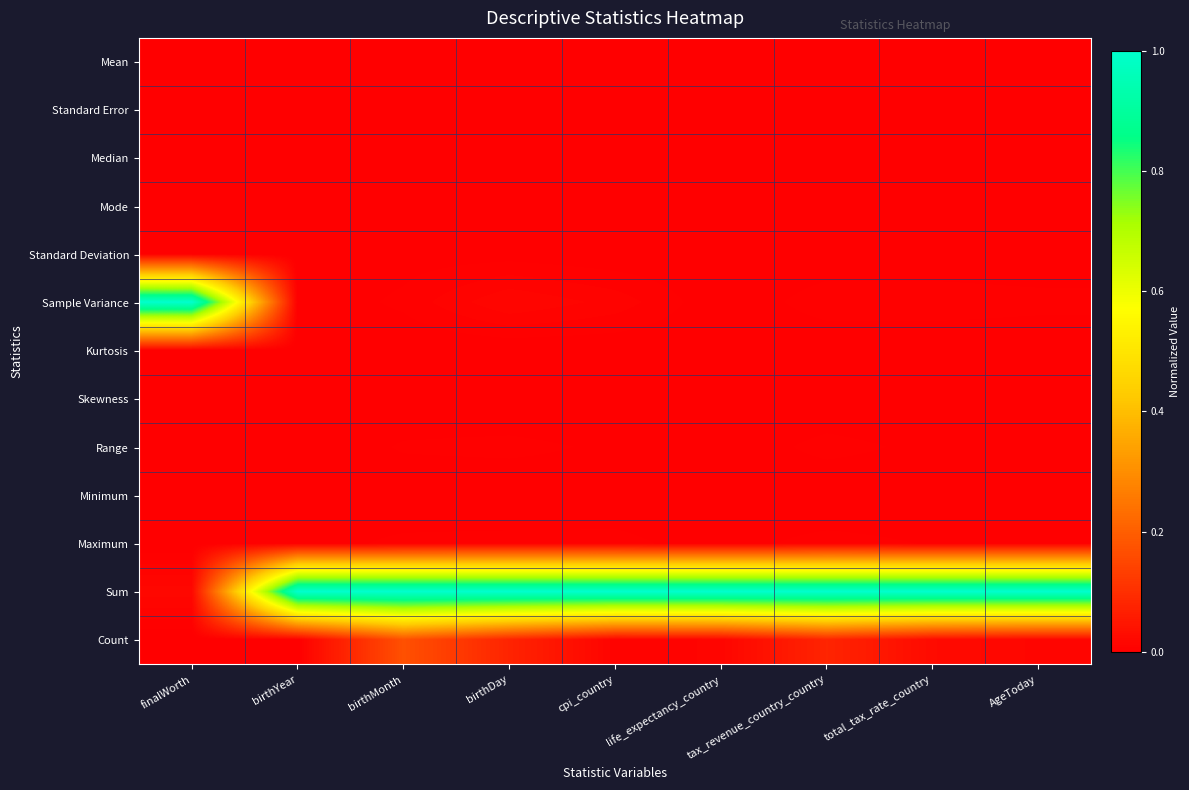

Reading left to right, list all the values displayed in this chart.

Mean: finalWorth=0.0	birthYear=0.0	birthMonth=0.0	birthDay=0.0	cpi_country=0.0	life_expectancy_country=0.0	tax_revenue_country_country=0.0	total_tax_rate_country=0.0	AgeToday=0.0
Standard Error: finalWorth=0.0	birthYear=0.0	birthMonth=0.0	birthDay=0.0	cpi_country=0.0	life_expectancy_country=0.0	tax_revenue_country_country=0.0	total_tax_rate_country=0.0	AgeToday=0.0
Median: finalWorth=0.0	birthYear=0.0	birthMonth=0.0	birthDay=0.0	cpi_country=0.0	life_expectancy_country=0.0	tax_revenue_country_country=0.0	total_tax_rate_country=0.0	AgeToday=0.0
Mode: finalWorth=0.0	birthYear=0.0	birthMonth=0.0	birthDay=0.0	cpi_country=0.0	life_expectancy_country=0.0	tax_revenue_country_country=0.0	total_tax_rate_country=0.0	AgeToday=0.0
Standard Deviation: finalWorth=0.0	birthYear=0.0	birthMonth=0.0	birthDay=0.0	cpi_country=0.0	life_expectancy_country=0.0	tax_revenue_country_country=0.0	total_tax_rate_country=0.0	AgeToday=0.0
Sample Variance: finalWorth=1.0	birthYear=0.0	birthMonth=0.0	birthDay=0.0	cpi_country=0.0	life_expectancy_country=0.0	tax_revenue_country_country=0.0	total_tax_rate_country=0.0	AgeToday=0.0
Kurtosis: finalWorth=0.0	birthYear=0.0	birthMonth=0.0	birthDay=0.0	cpi_country=0.0	life_expectancy_country=0.0	tax_revenue_country_country=0.0	total_tax_rate_country=0.0	AgeToday=0.0
Skewness: finalWorth=0.0	birthYear=0.0	birthMonth=0.0	birthDay=0.0	cpi_country=0.0	life_expectancy_country=0.0	tax_revenue_country_country=0.0	total_tax_rate_country=0.0	AgeToday=0.0
Range: finalWorth=0.0	birthYear=0.0	birthMonth=0.0	birthDay=0.0	cpi_country=0.0	life_expectancy_country=0.0	tax_revenue_country_country=0.0	total_tax_rate_country=0.0	AgeToday=0.0
Minimum: finalWorth=0.0	birthYear=0.0	birthMonth=0.0	birthDay=0.0	cpi_country=0.0	life_expectancy_country=0.0	tax_revenue_country_country=0.0	total_tax_rate_country=0.0	AgeToday=0.0
Maximum: finalWorth=0.0	birthYear=0.0	birthMonth=0.0	birthDay=0.0	cpi_country=0.0	life_expectancy_country=0.0	tax_revenue_country_country=0.0	total_tax_rate_country=0.0	AgeToday=0.0
Sum: finalWorth=0.0	birthYear=1.0	birthMonth=1.0	birthDay=1.0	cpi_country=1.0	life_expectancy_country=1.0	tax_revenue_country_country=1.0	total_tax_rate_country=1.0	AgeToday=1.0
Count: finalWorth=0.0	birthYear=0.0	birthMonth=0.2	birthDay=0.1	cpi_country=0.0	life_expectancy_country=0.0	tax_revenue_country_country=0.1	total_tax_rate_country=0.0	AgeToday=0.0